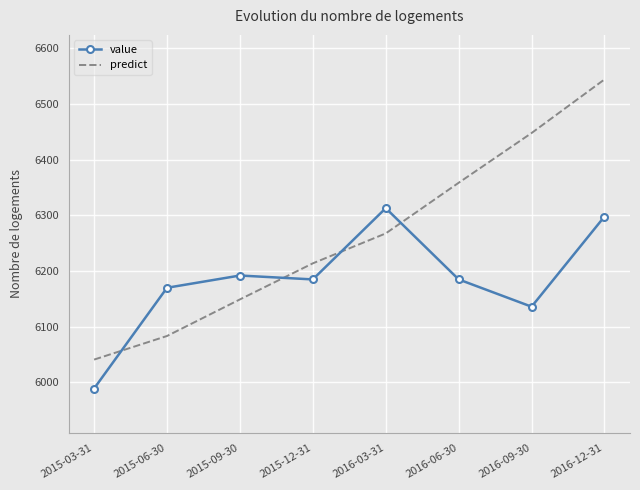

What are all the series names shown in the legend?

value, predict